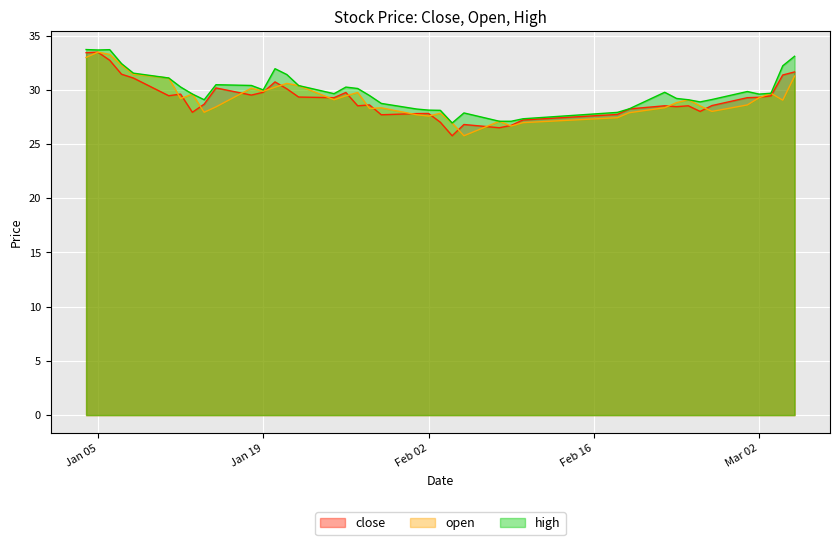

What is the average value of the high series?

29.9